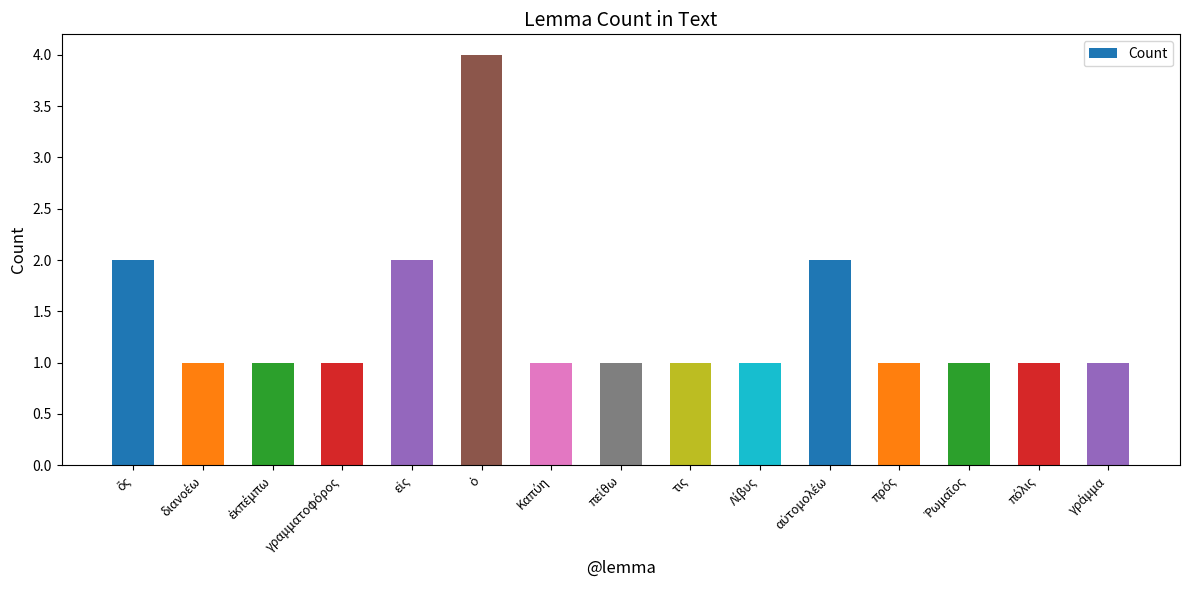

What is the sum of all values?

21